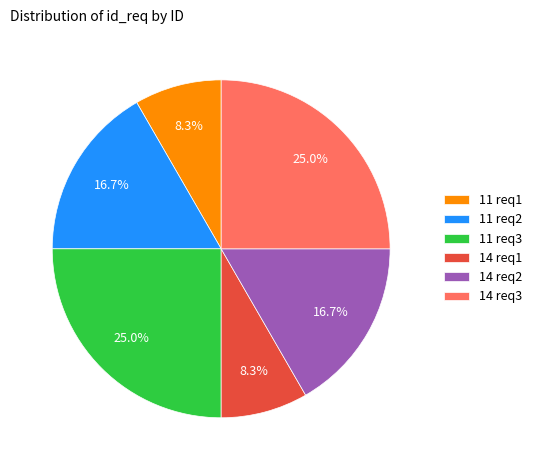

Between 11 req2 and 11 req3, which is larger?

11 req3